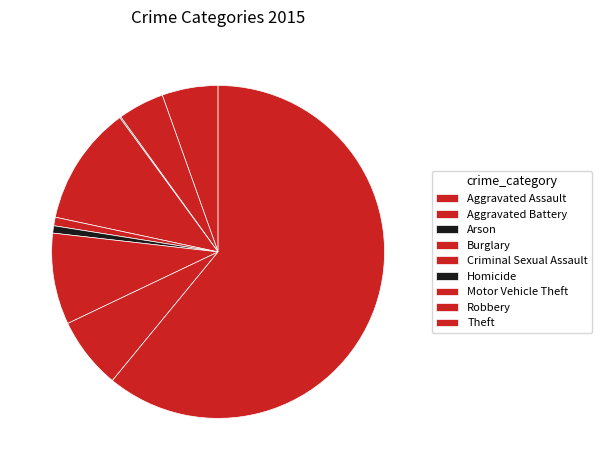

How many slices are in this pie chart?

9